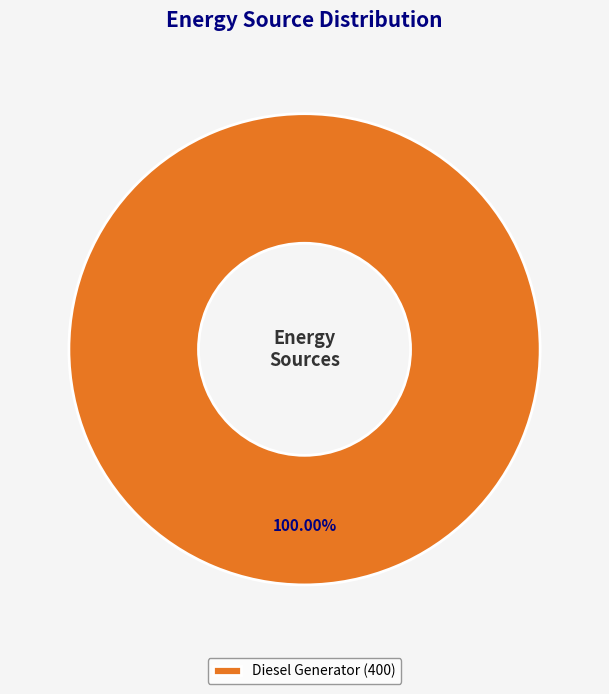

Which category accounts for the majority?

Diesel Generator (400)